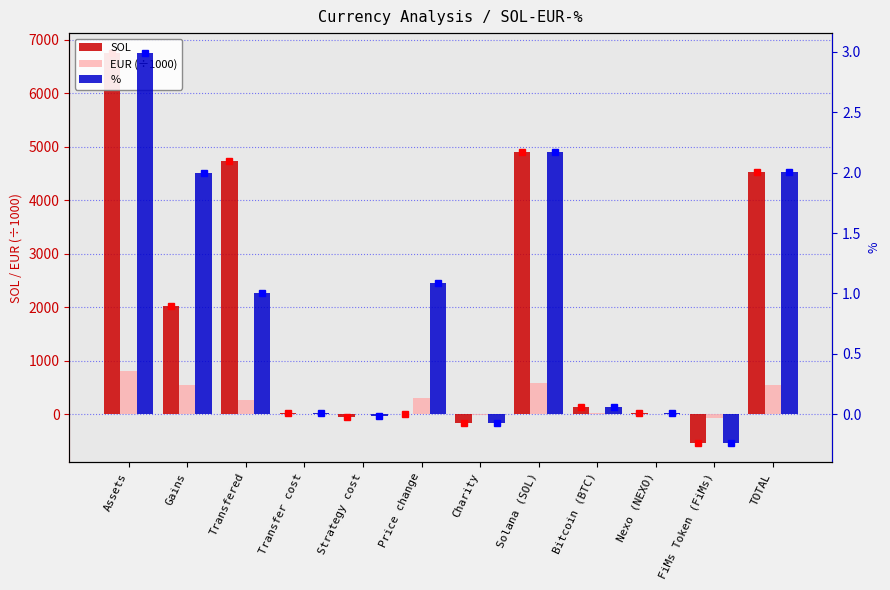

Reading left to right, transcribe all the data shown in this chart.

SOL: 6762.4	2023.1	4739.3	15.3	-58.5	0.0	-166.1	4901.8	134.5	23.6	-529.9	4530.0
EUR (÷1000): 814.2	542.2	272.0	1.8	-4.9	296.5	-20.0	590.2	16.2	2.8	-63.8	545.4
%: 3.0	2.0	1.0	0.0	-0.0	1.1	-0.1	2.2	0.1	0.0	-0.2	2.0